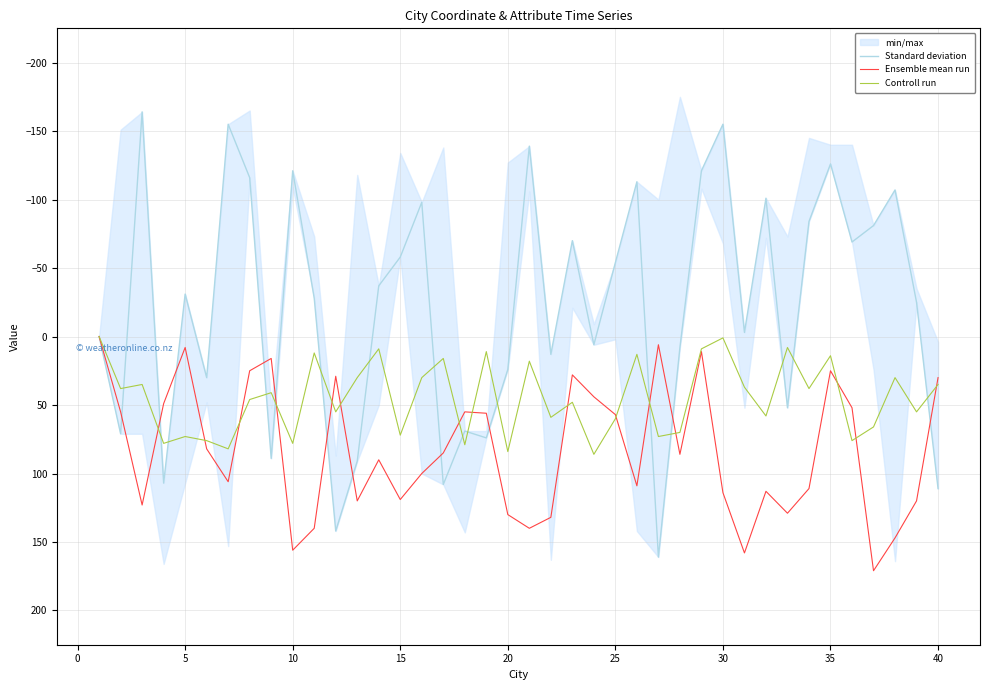

The Controll run series shows 78 at 10. True or false?

True